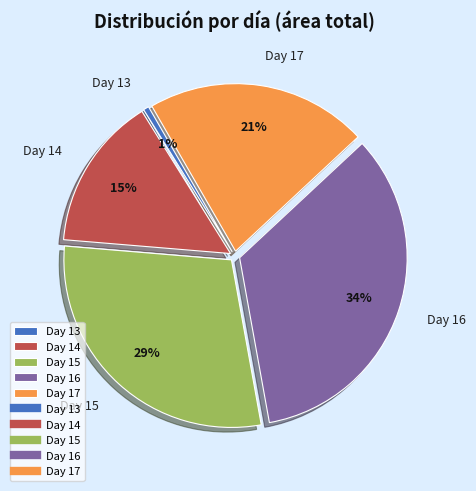

How many segments does this pie chart have?

5